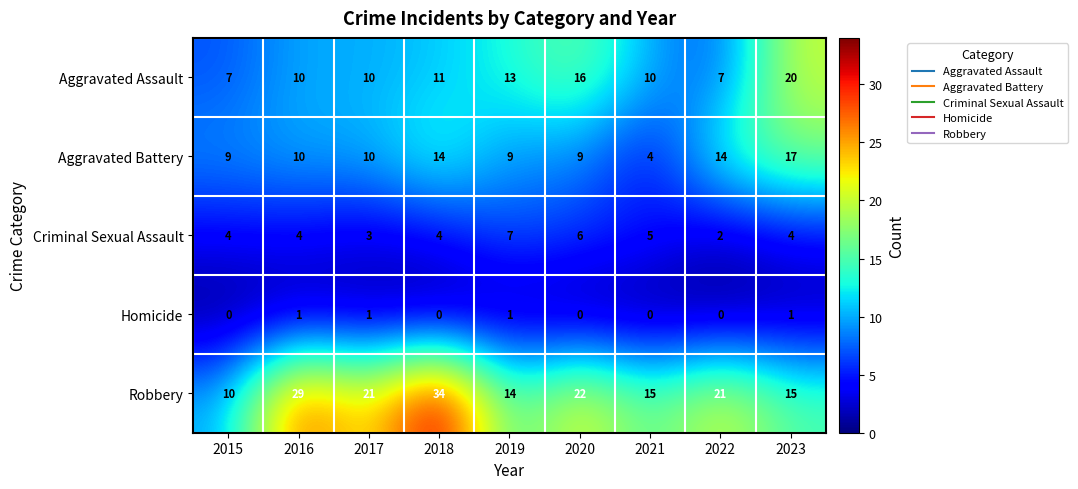

Between 2015 and 2022, which series saw the biggest shift?

Robbery